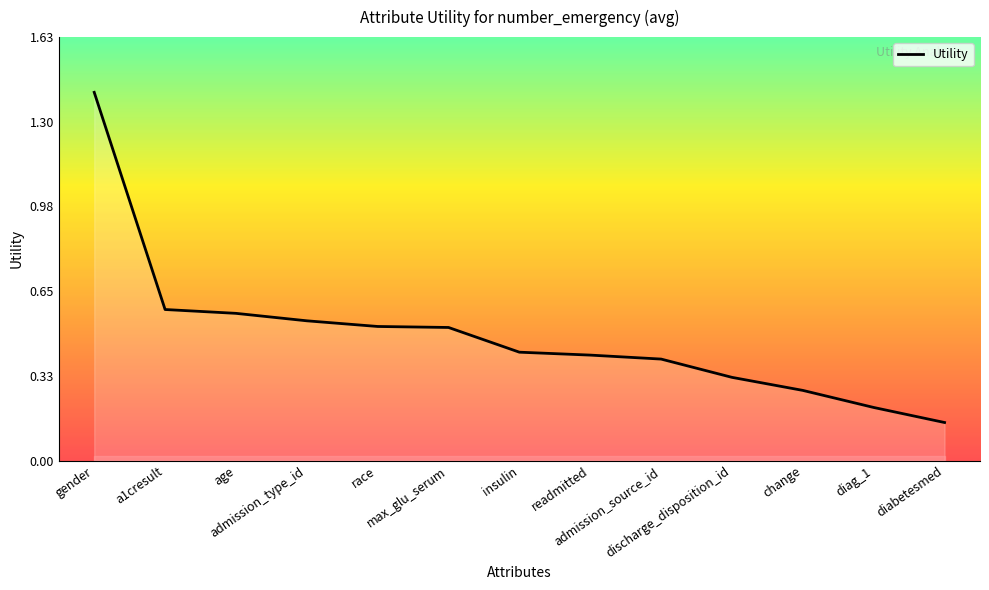

How many lines are shown in the chart?

1